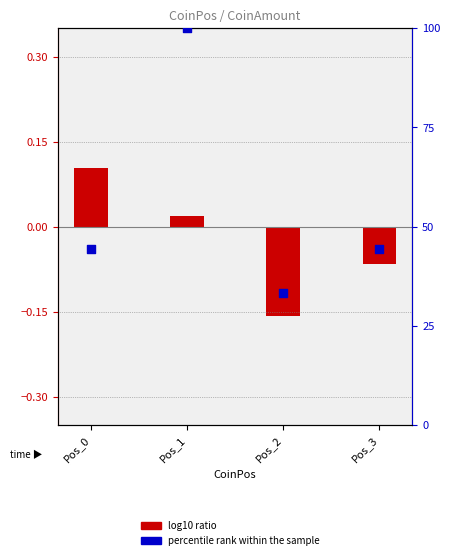

At how many categories does at least one series exceed 21?

4